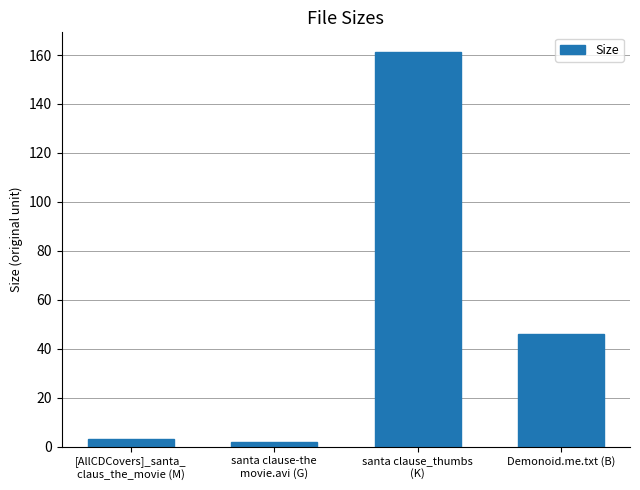

Does the chart contain any negative values?

No